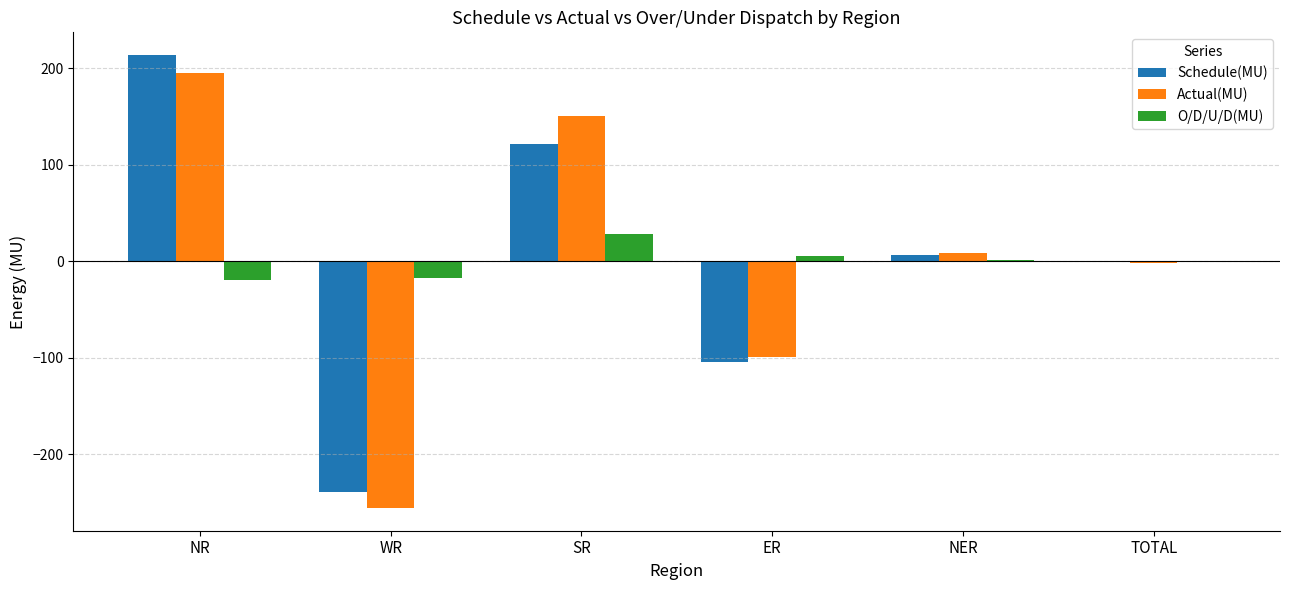

What is the sum of all Actual(MU) values?

-2.9